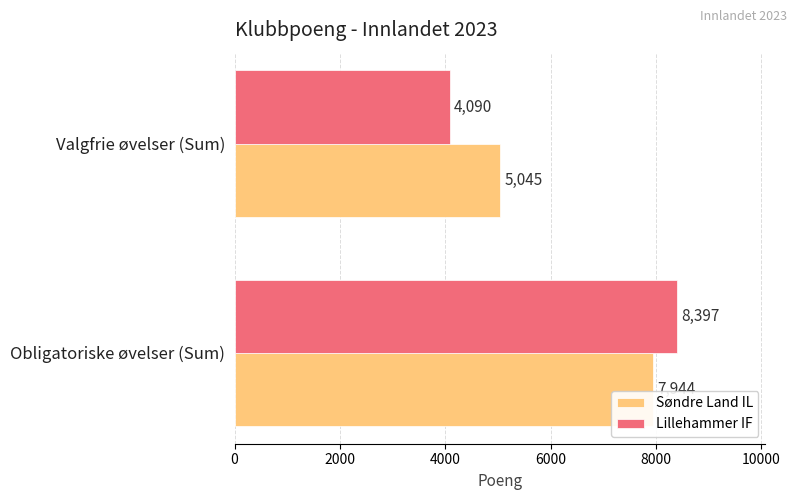

What are all the series names shown in the legend?

Søndre Land IL, Lillehammer IF